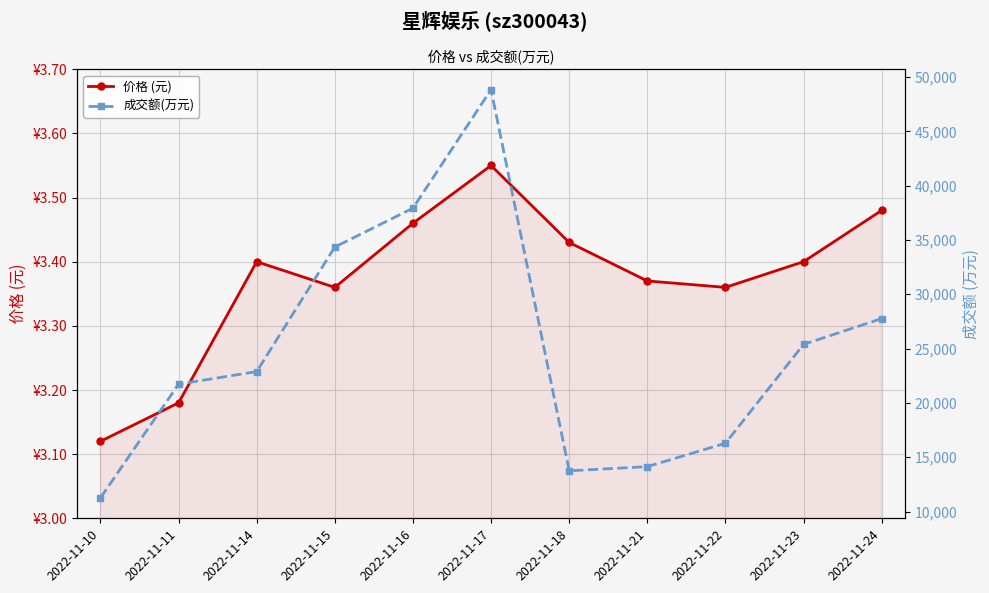

What is the value of the 成交额(万元) point at the 6th from the left?

48832.0